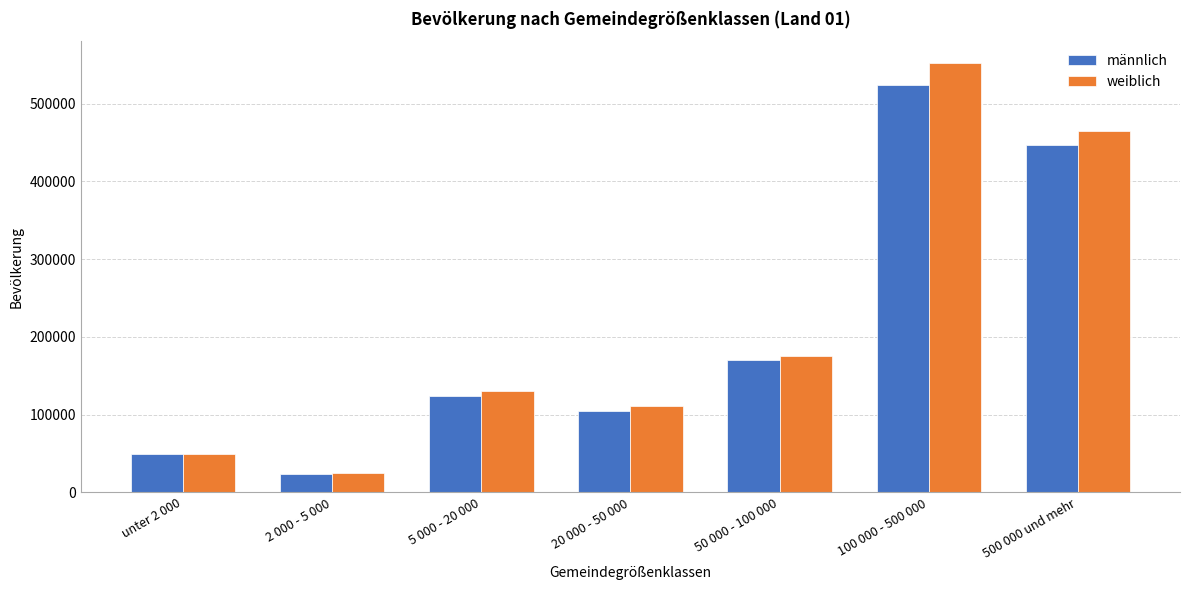

Which category has the lowest value in the weiblich series?

2 000 - 5 000